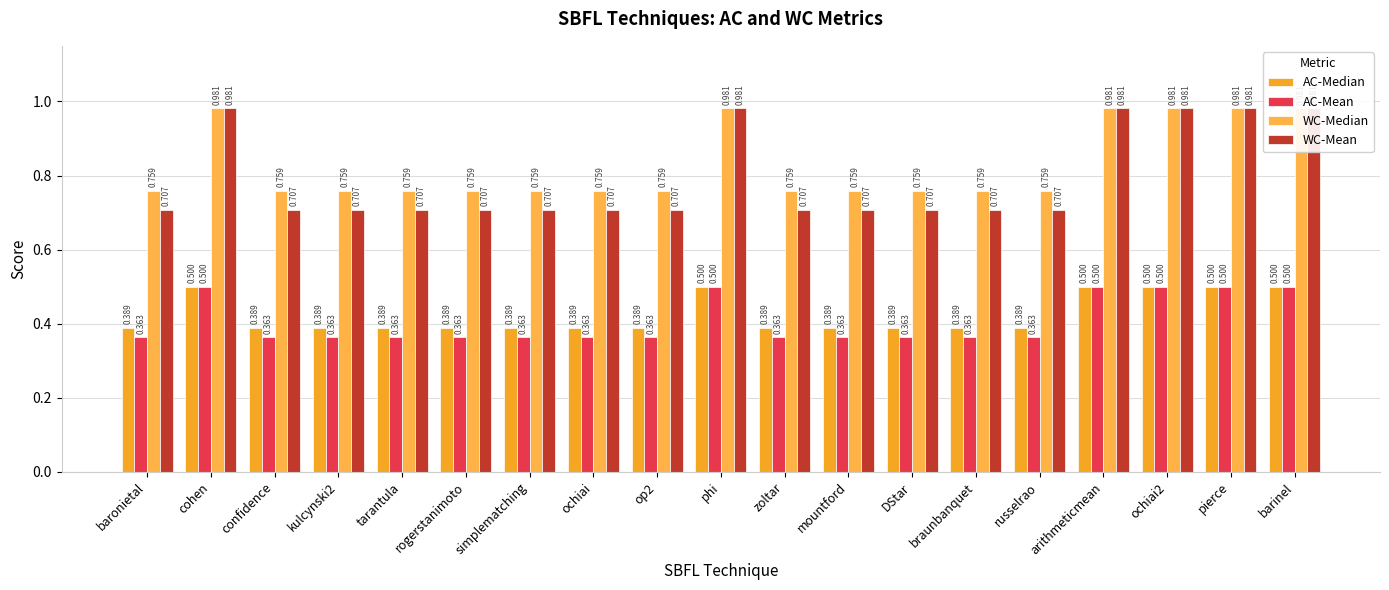

What is the average value of the AC-Mean series?

0.4